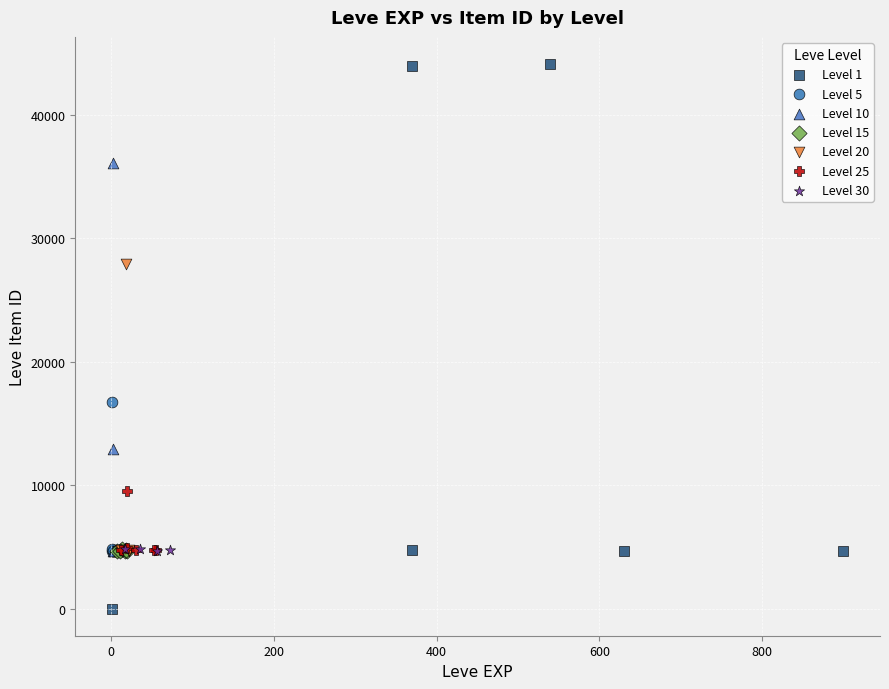

Which series has the widest spread of Y values?

Level 1